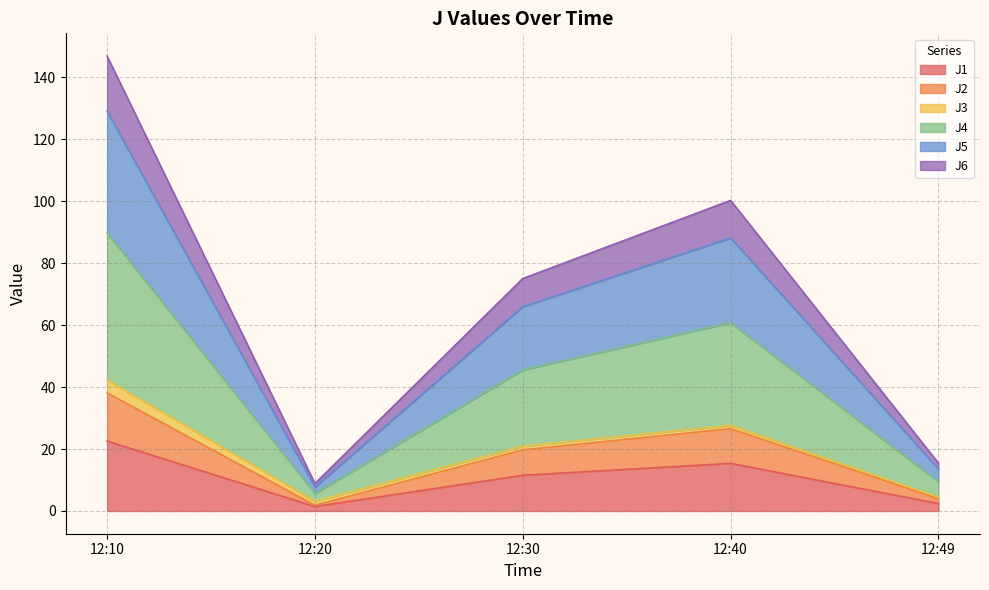

The J1 series shows 17.0 at 12:30. True or false?

False